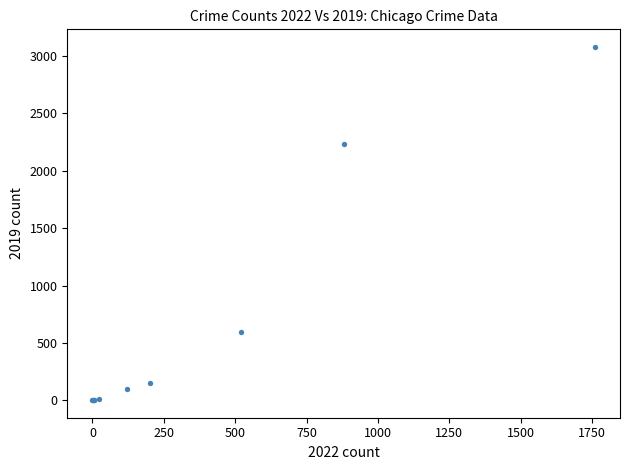

What Y value in the scatter plot is closest to 1540?

2230